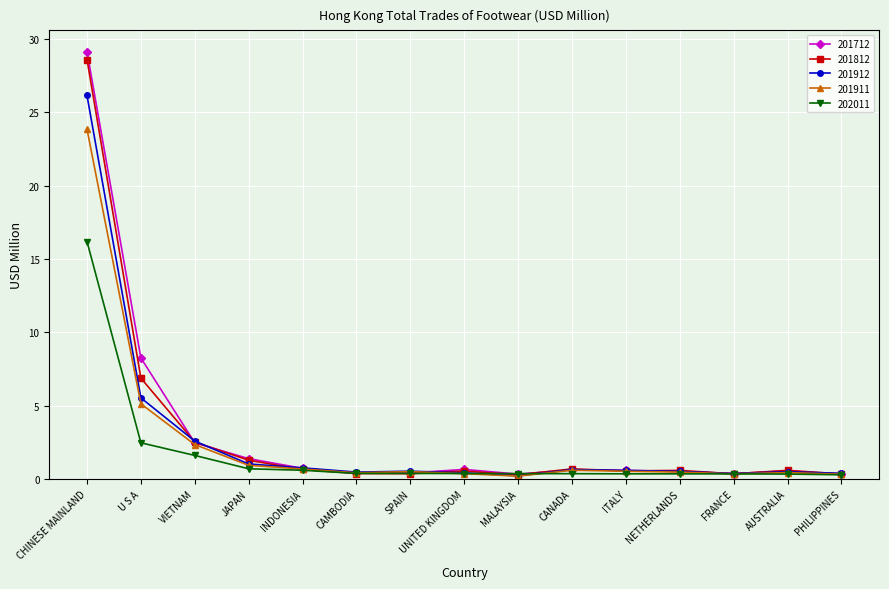

What is the label of the 10th point from the left?

CANADA